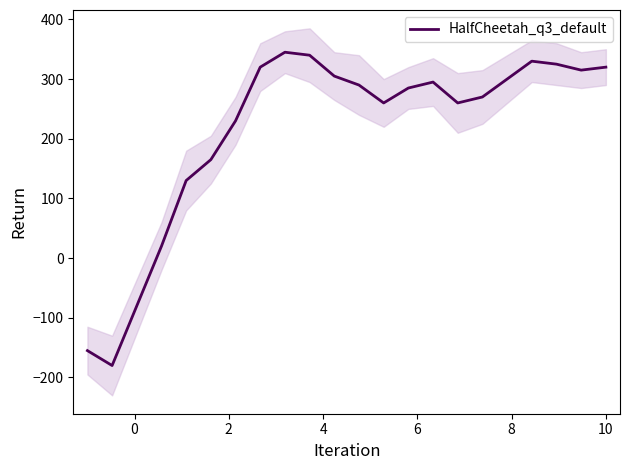

What is the minimum value for HalfCheetah_q3_default?

-180